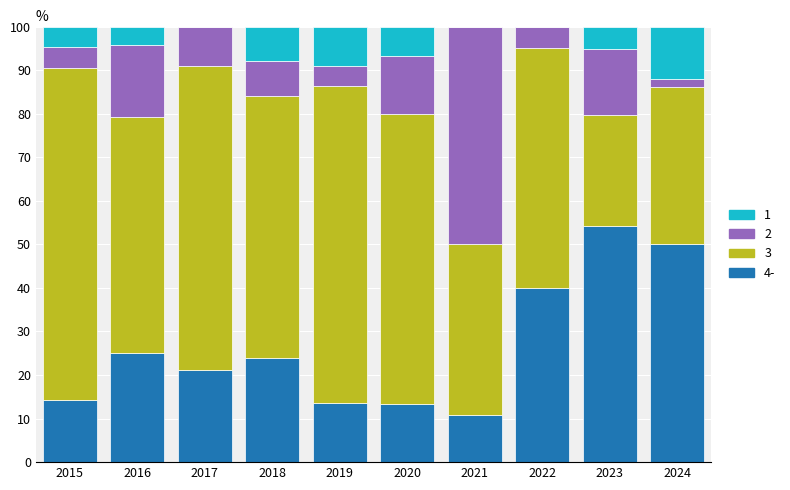

What is the total value across all series at 2019?

100.0